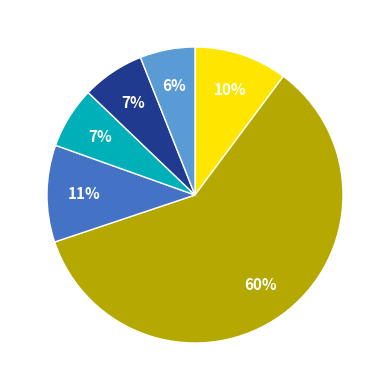

Is there a majority slice in this chart?

Yes